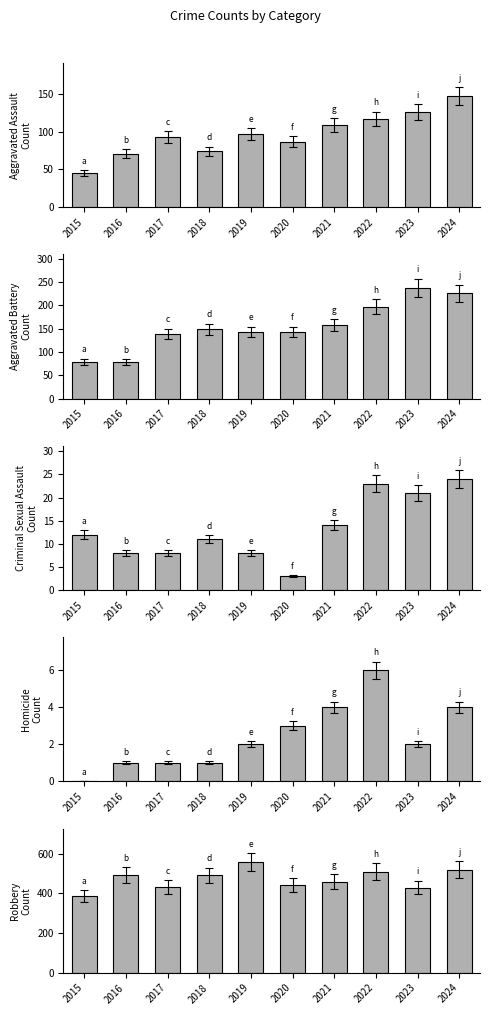

What is the difference between the maximum and second lowest values in the Robbery series?

130